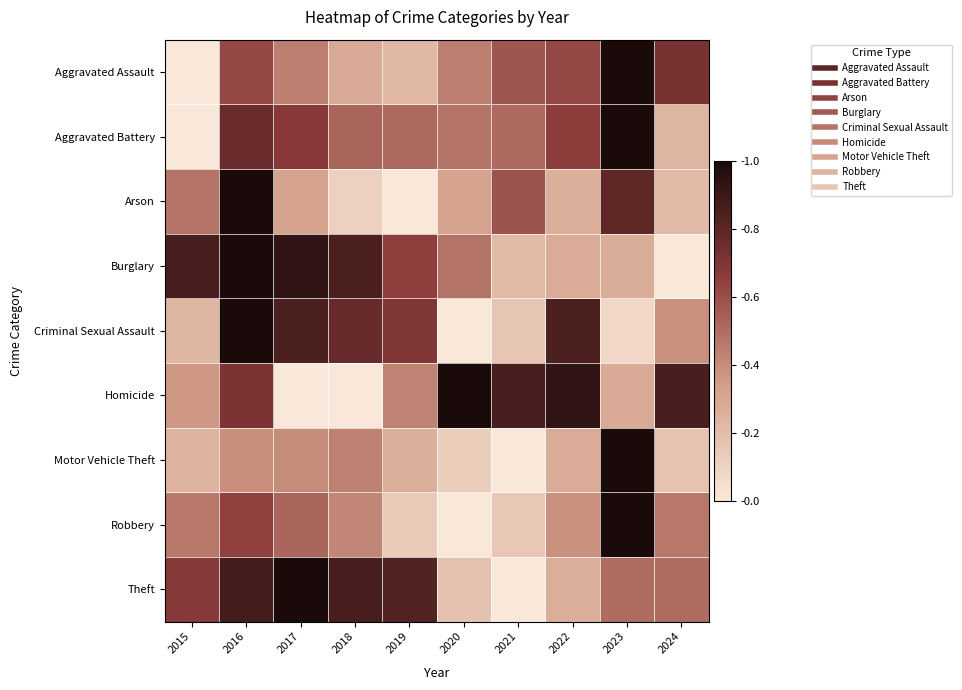

What is the greatest value displayed?

1.0